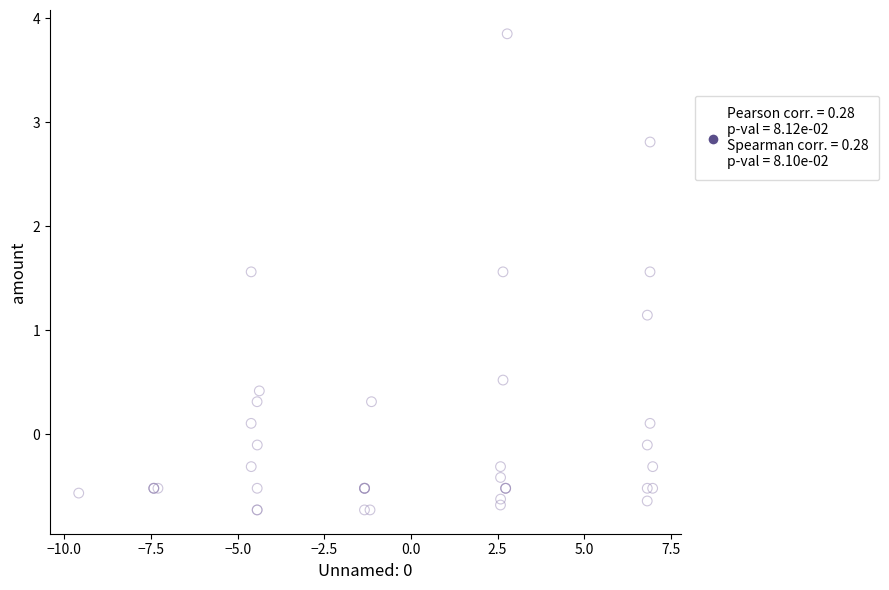

What Y value in the scatter plot is closest to 1?

1.1